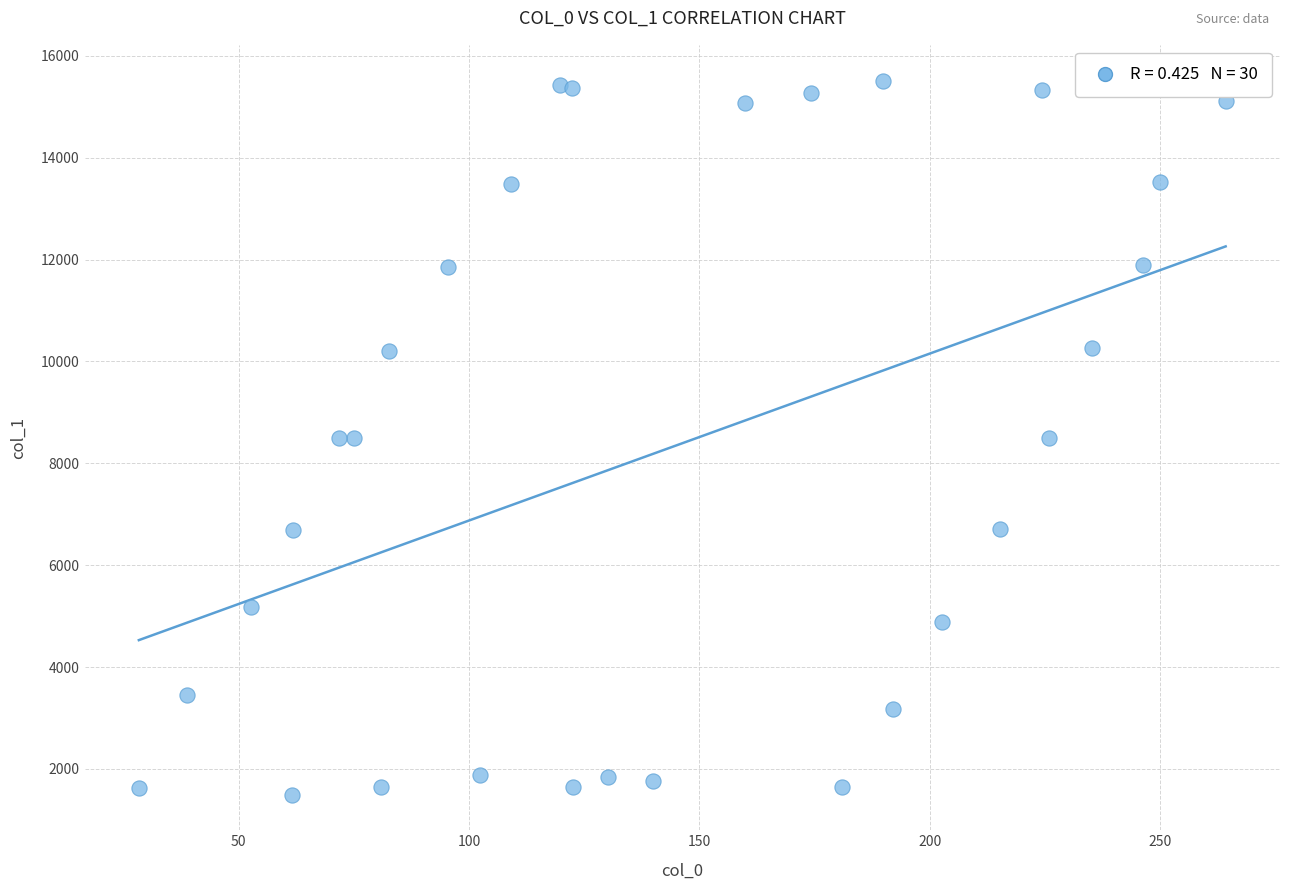

What is the range of X values (max minus min)?

236.0